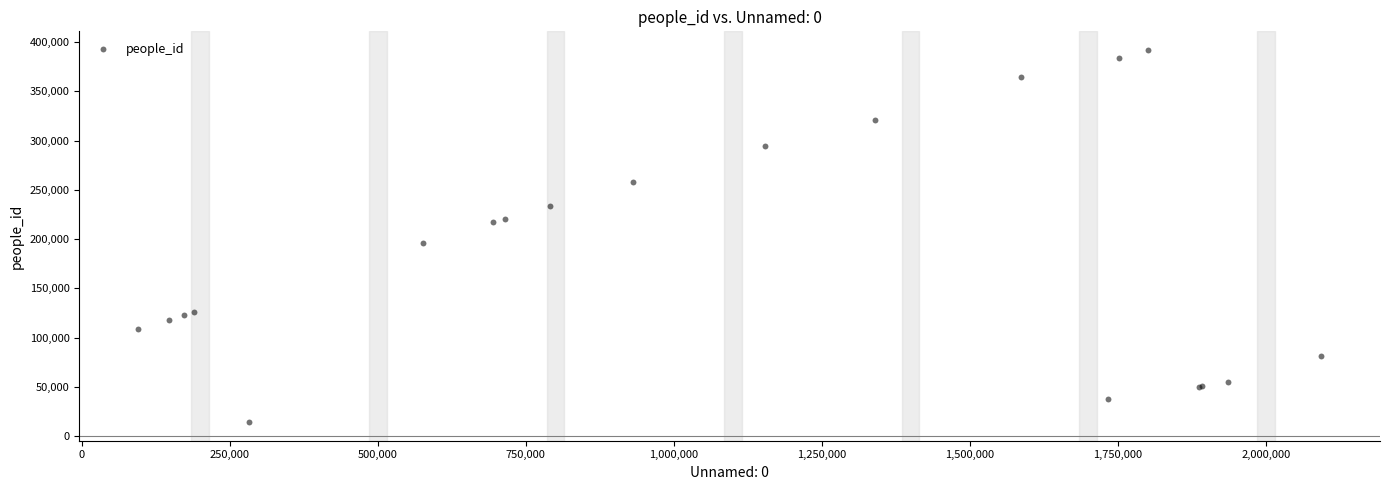

What Y value in the scatter plot is closest to 203113?

195704